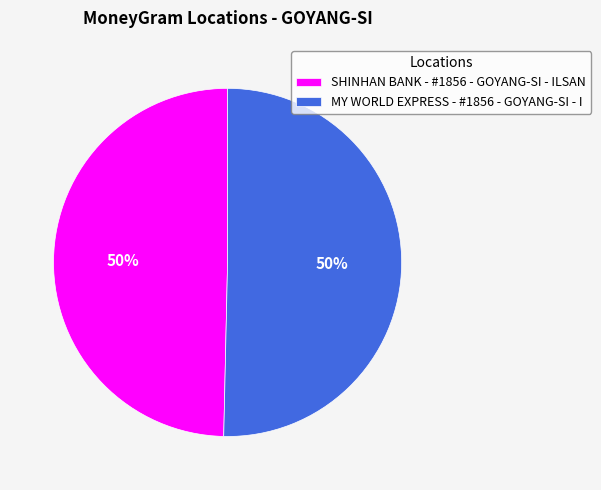

Approximately how many times larger is the value at SHINHAN BANK - #1856 - GOYANG-SI - ILSAN compared to MY WORLD EXPRESS - #1856 - GOYANG-SI - I?

1.0